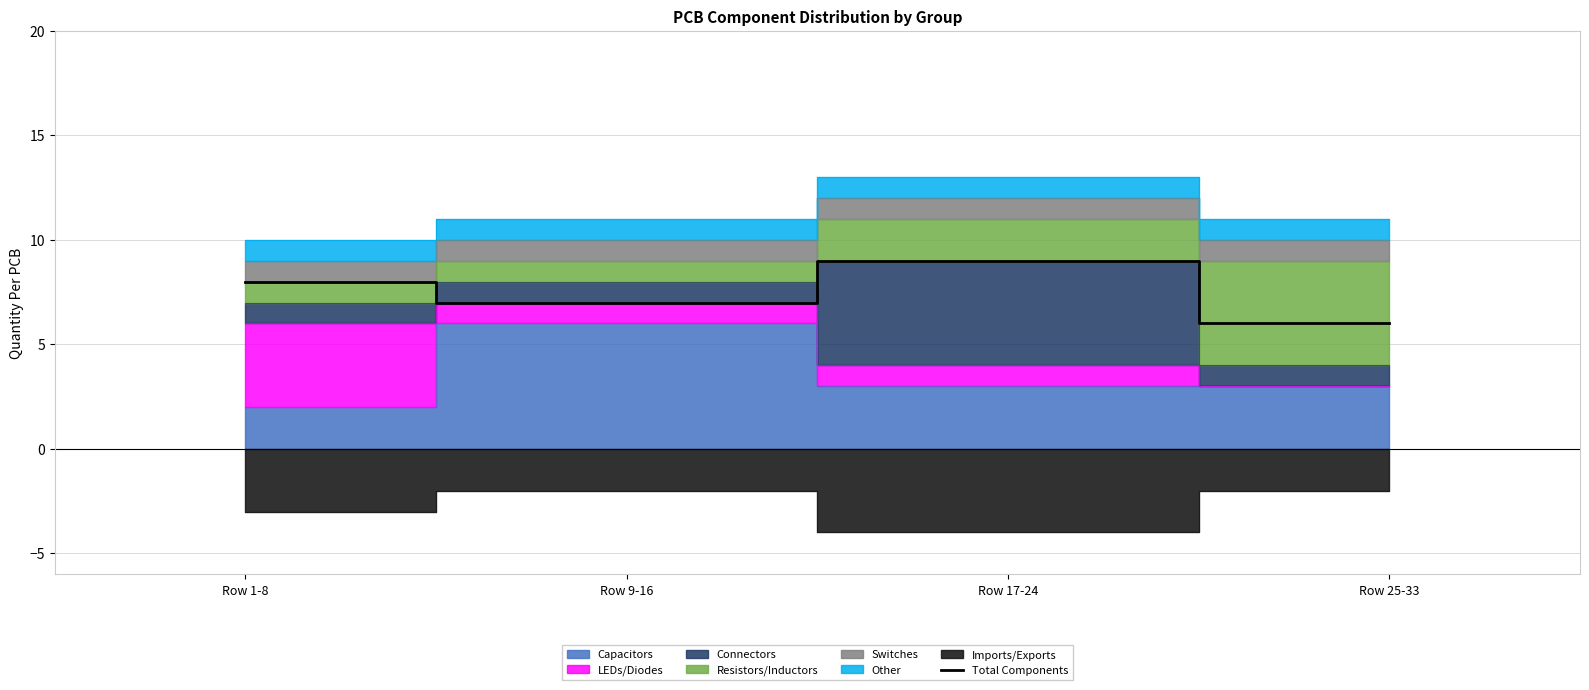

How many categories are shown in the chart?

4